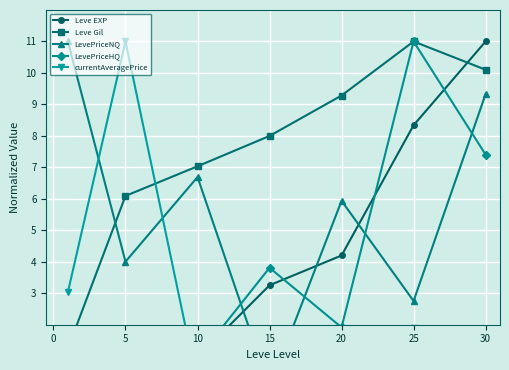

Which series ends up on top after the final intersection of Leve EXP and LevePriceHQ?

Leve EXP